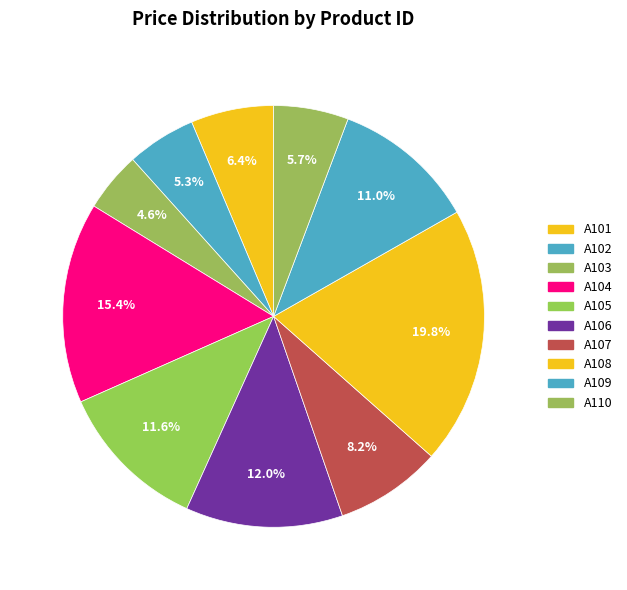

How many segments does this pie chart have?

10